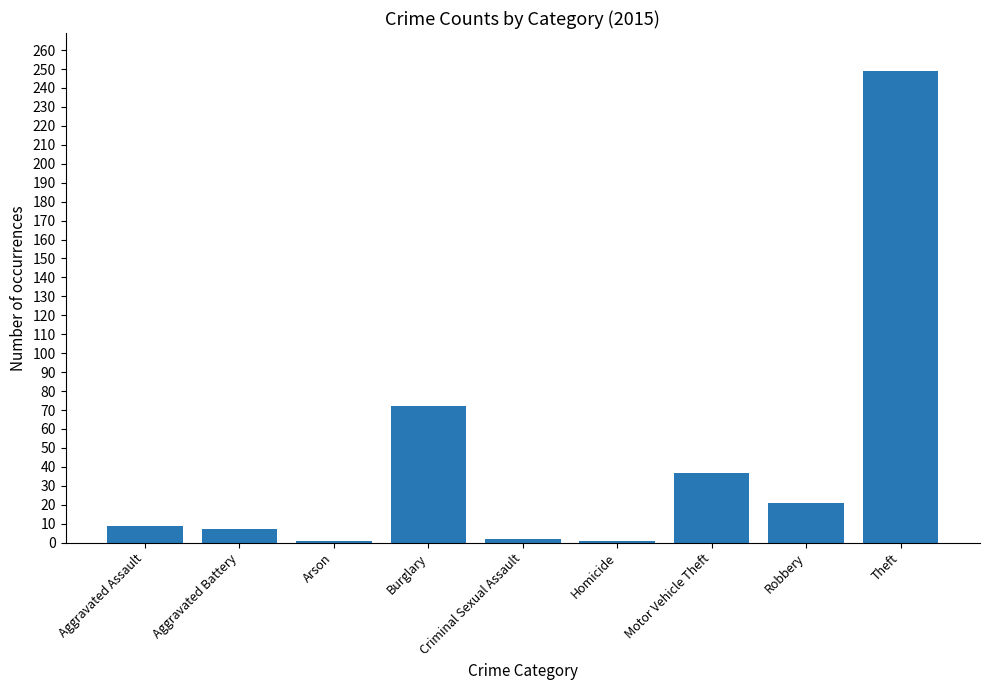

What is the change in value from Burglary to Robbery?

-51